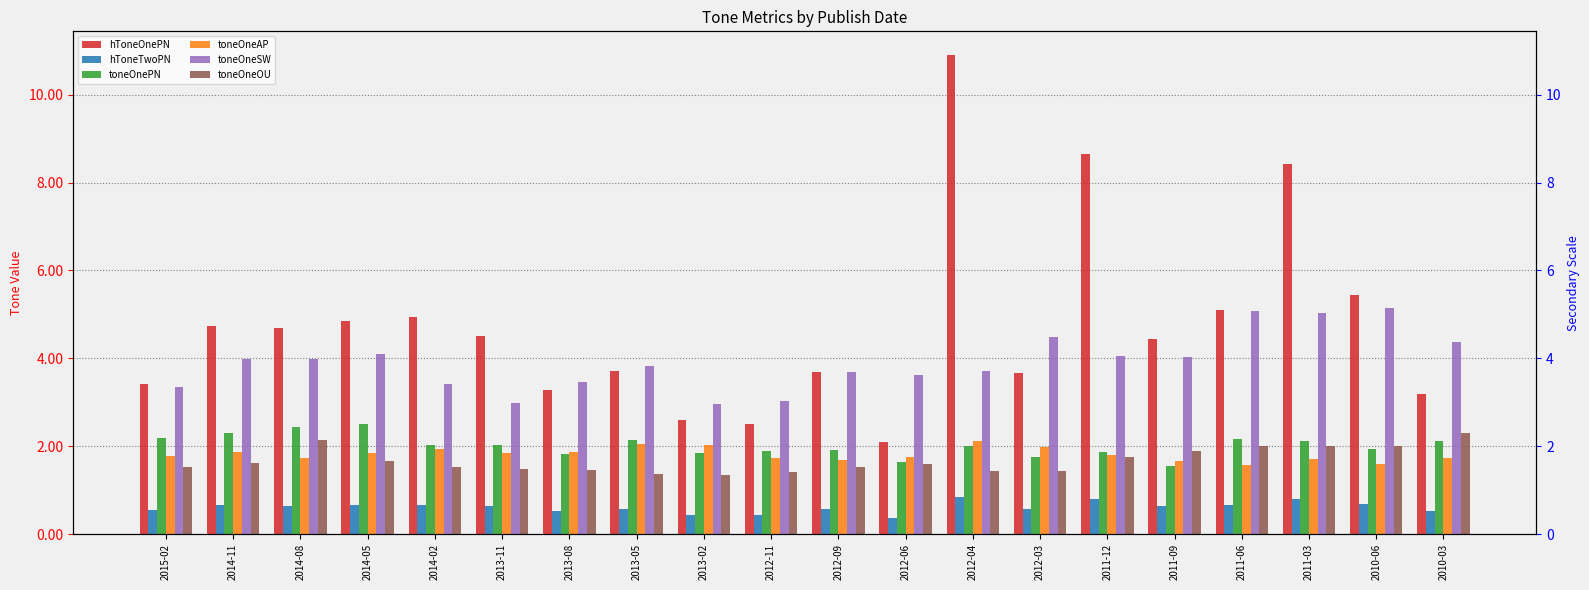

Count the number of categories in the chart.

20